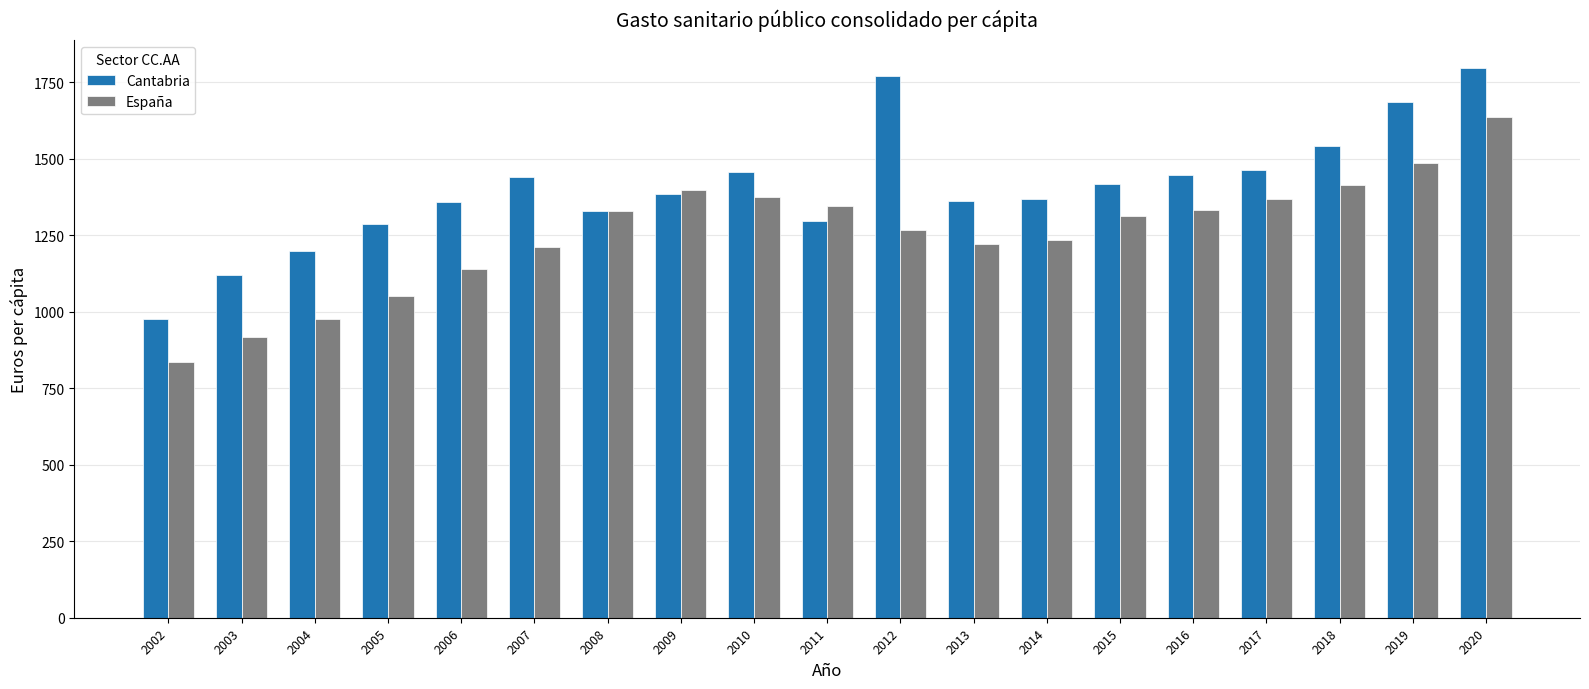

What is the difference between the maximum and minimum values in the Cantabria series?

820.5